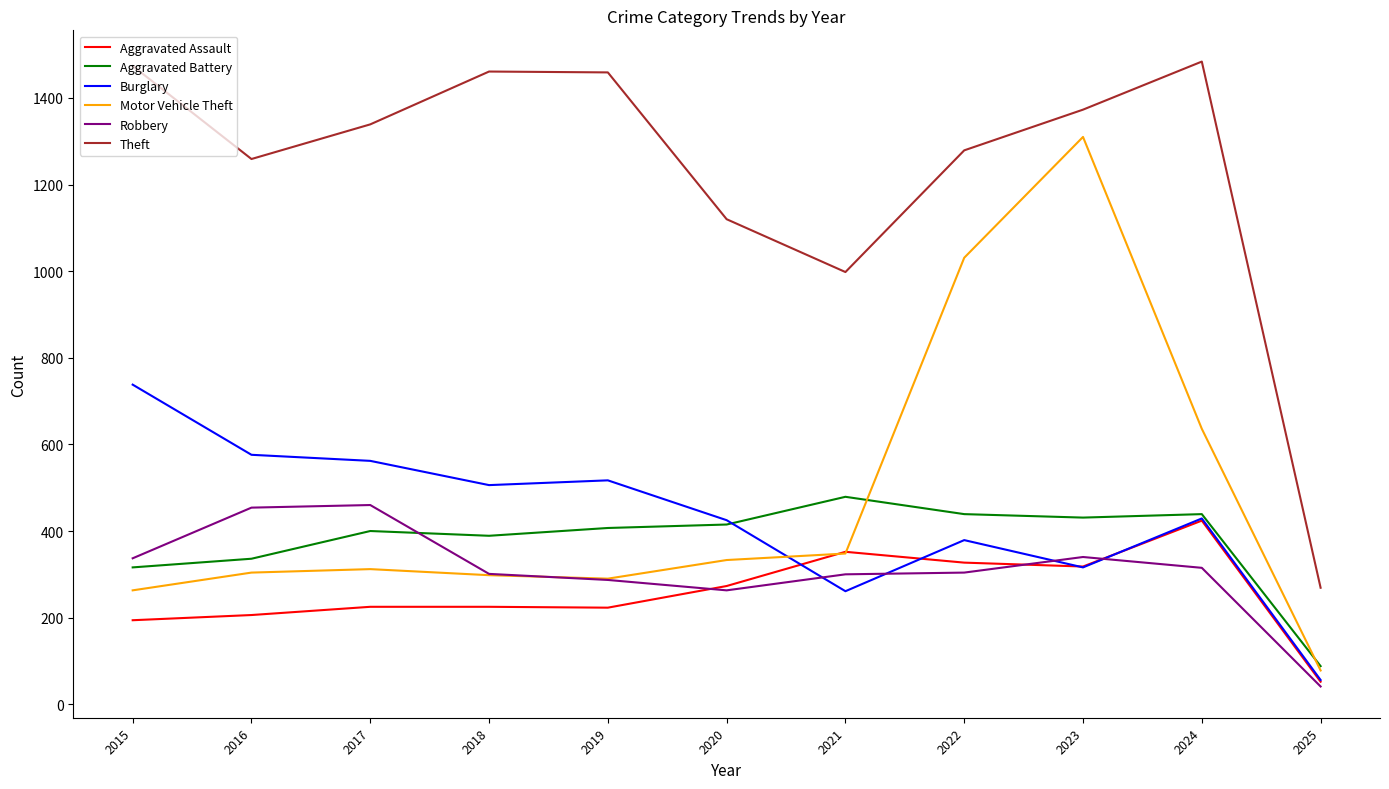

What is the smallest value displayed?

41